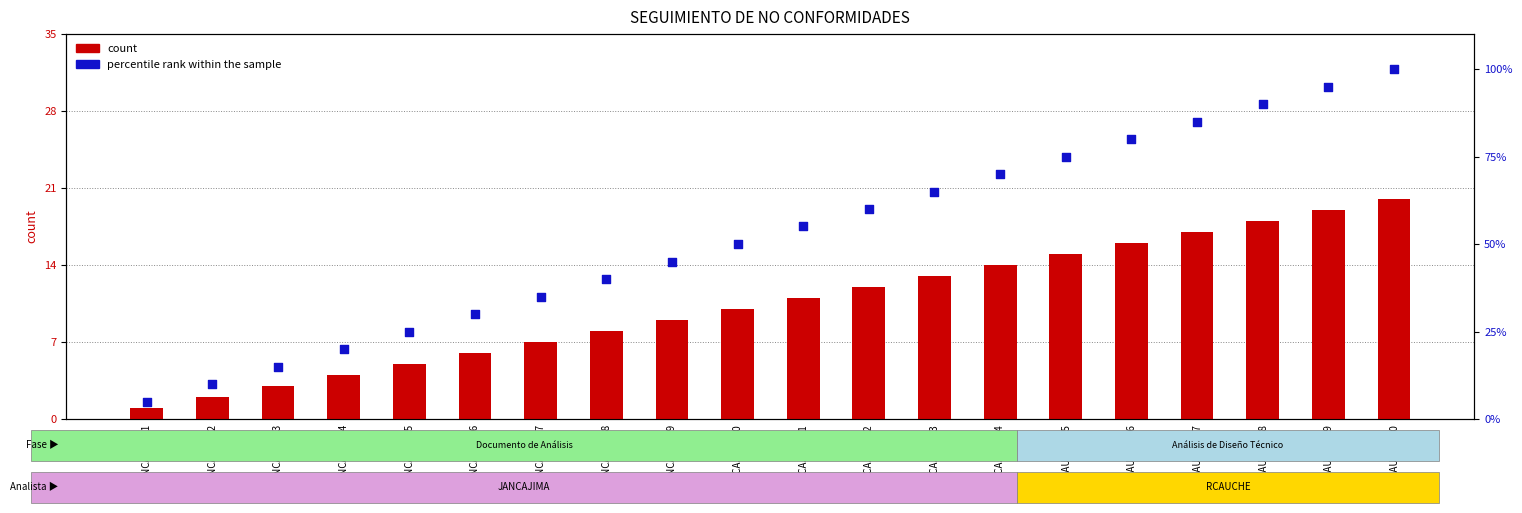

Which series has the largest total across all categories?

percentile rank within the sample